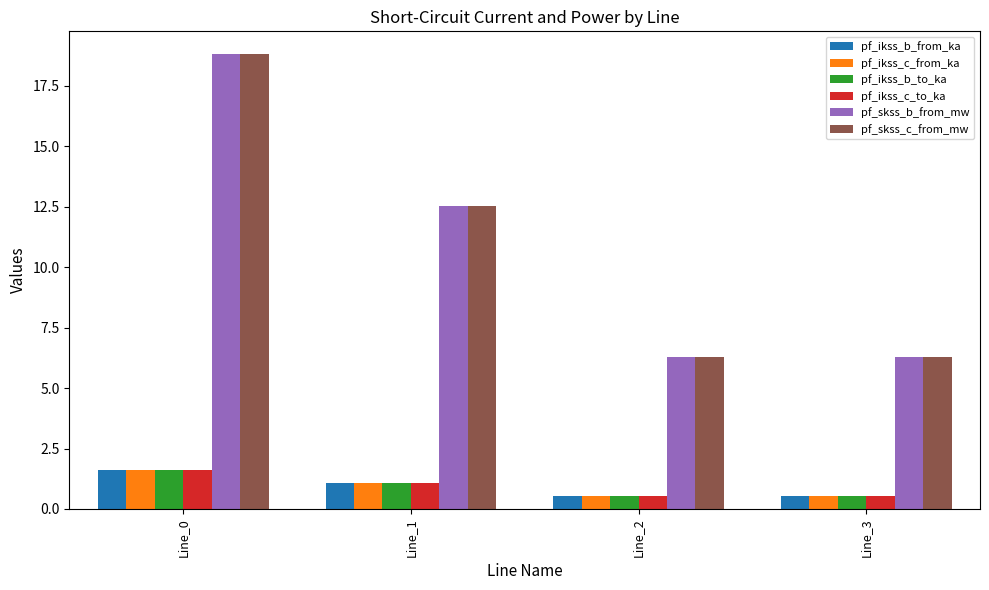

The value of pf_skss_c_from_mw at Line_3 is 9.9. True or false?

False